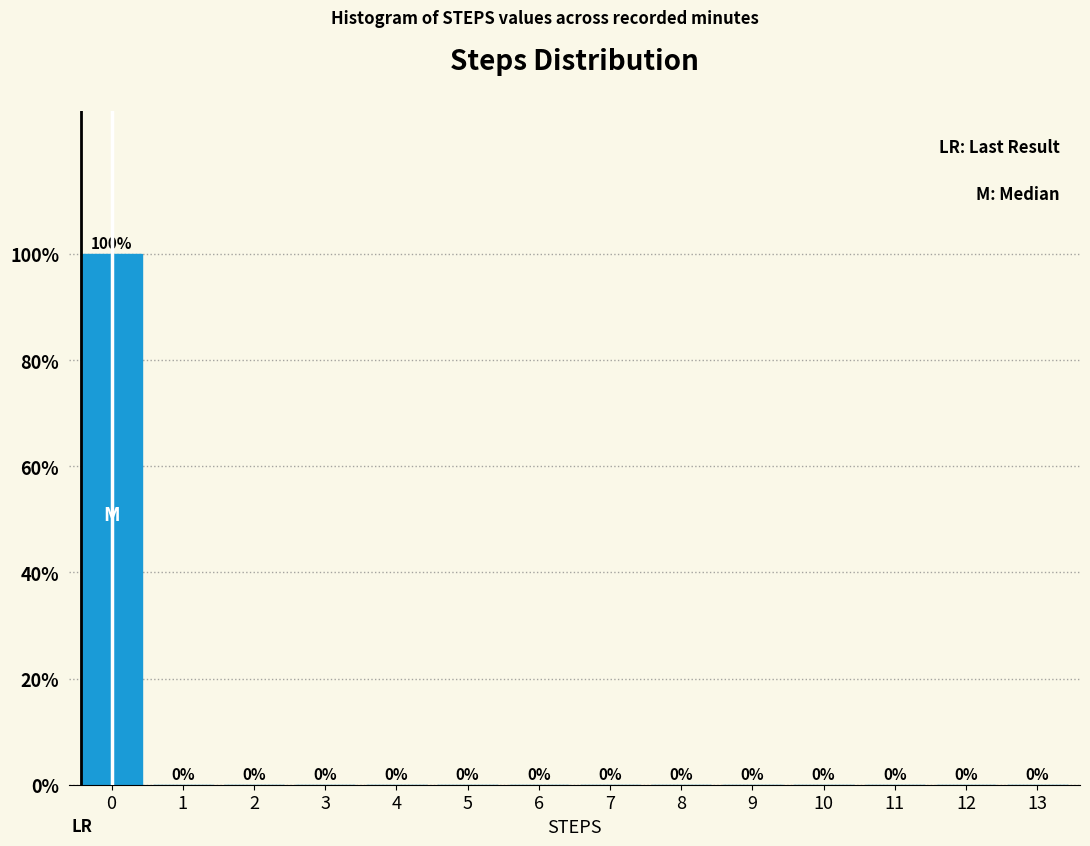

Reading right to left, what are all the values shown in this chart?

13=0	12=0	11=0	10=0	9=0	8=0	7=0	6=0	5=0	4=0	3=0	2=0	1=0	0=100